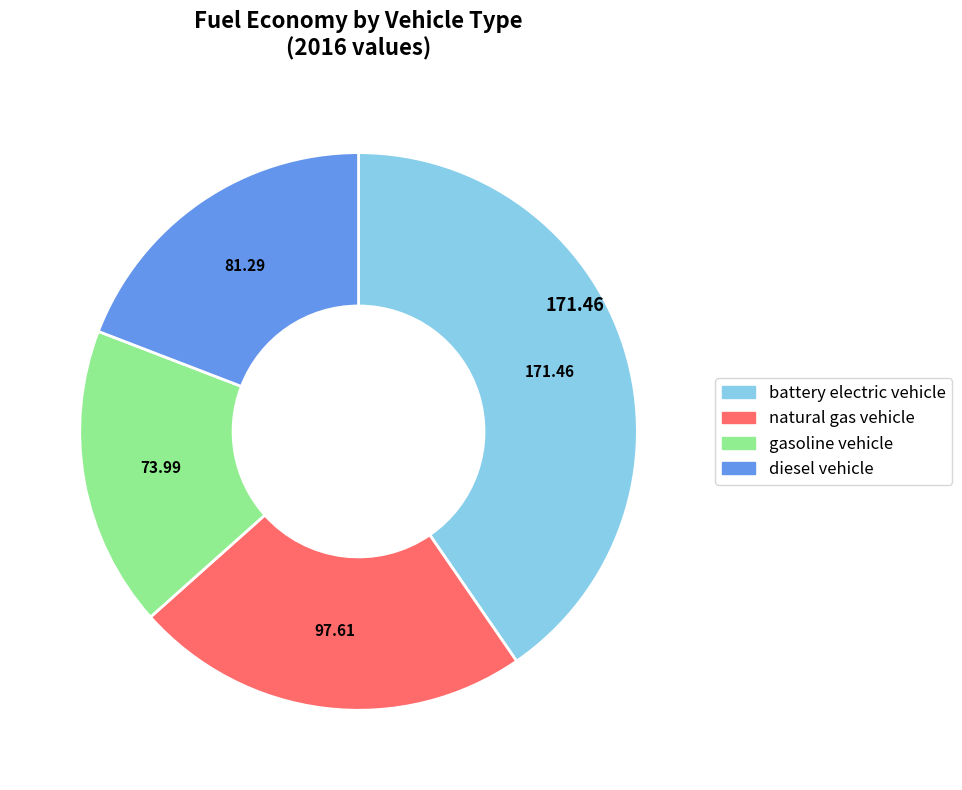

Is the sum of battery electric vehicle and natural gas vehicle greater than half?

Yes